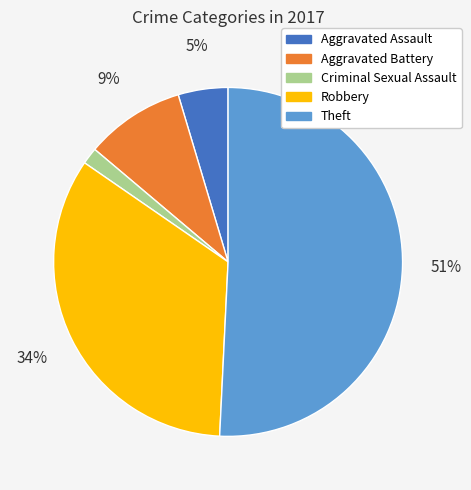

To the nearest percent, what is the difference between the Aggravated Battery and Theft slice percentages?

42%